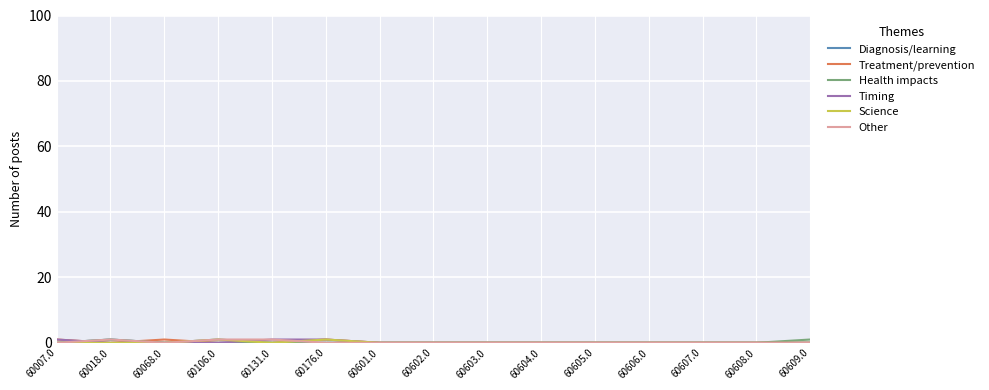

What are all the series names shown in the legend?

Diagnosis/learning, Treatment/prevention, Health impacts, Timing, Science, Other